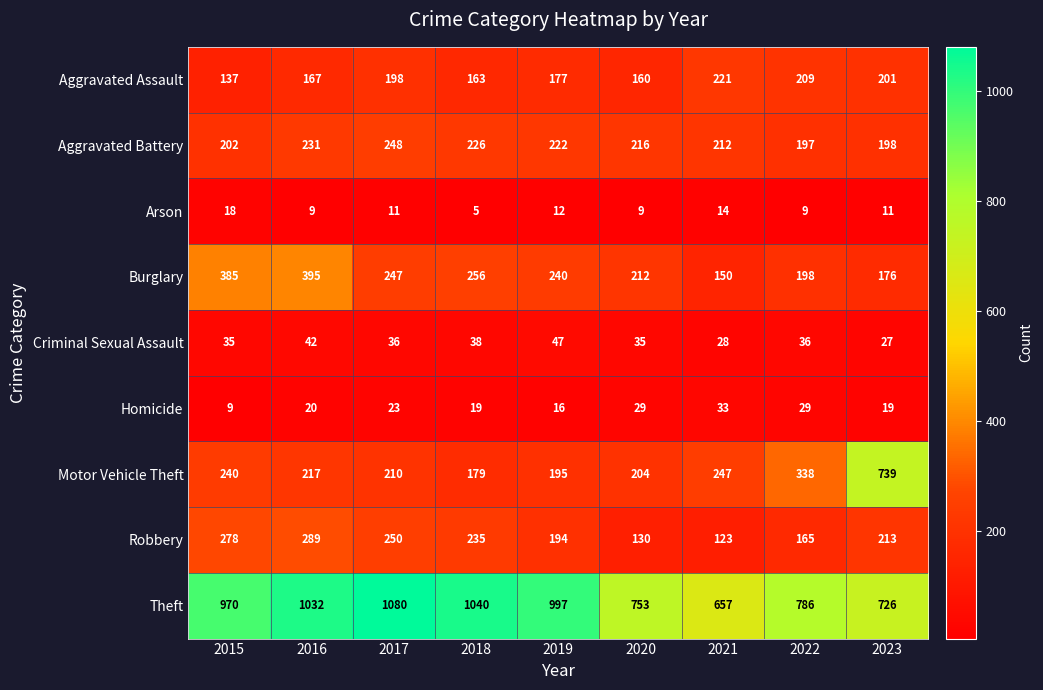

How many distinct data groups are displayed?

9